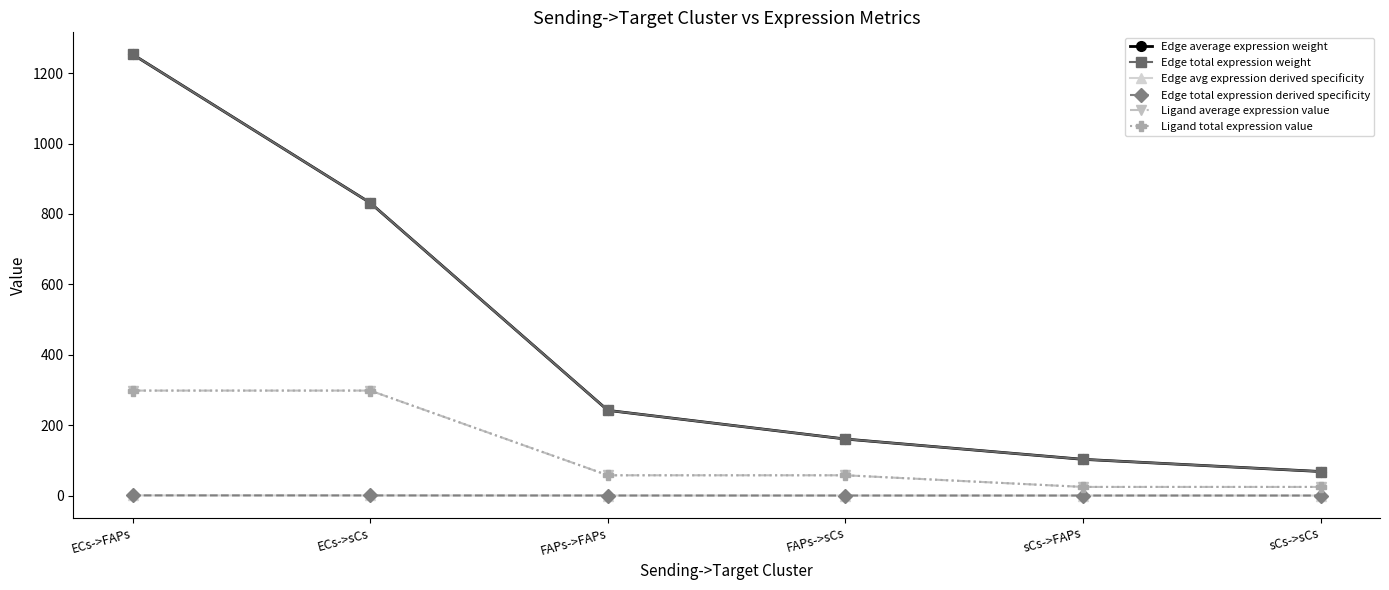

What is the maximum value shown in the chart?

1253.2